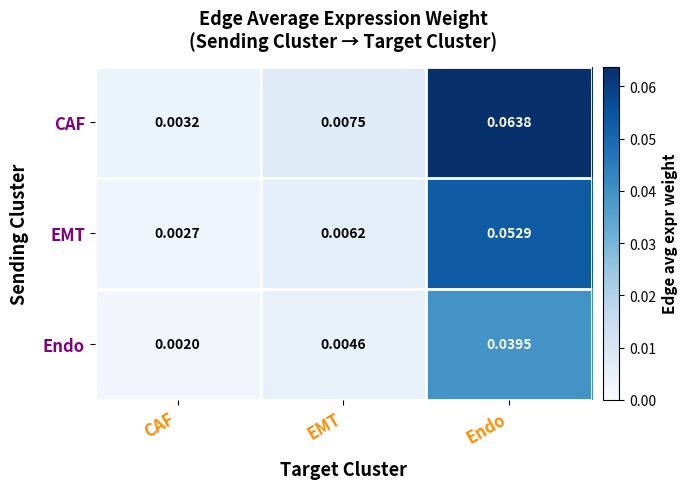

Where is EMT nearest to the value 0?

CAF